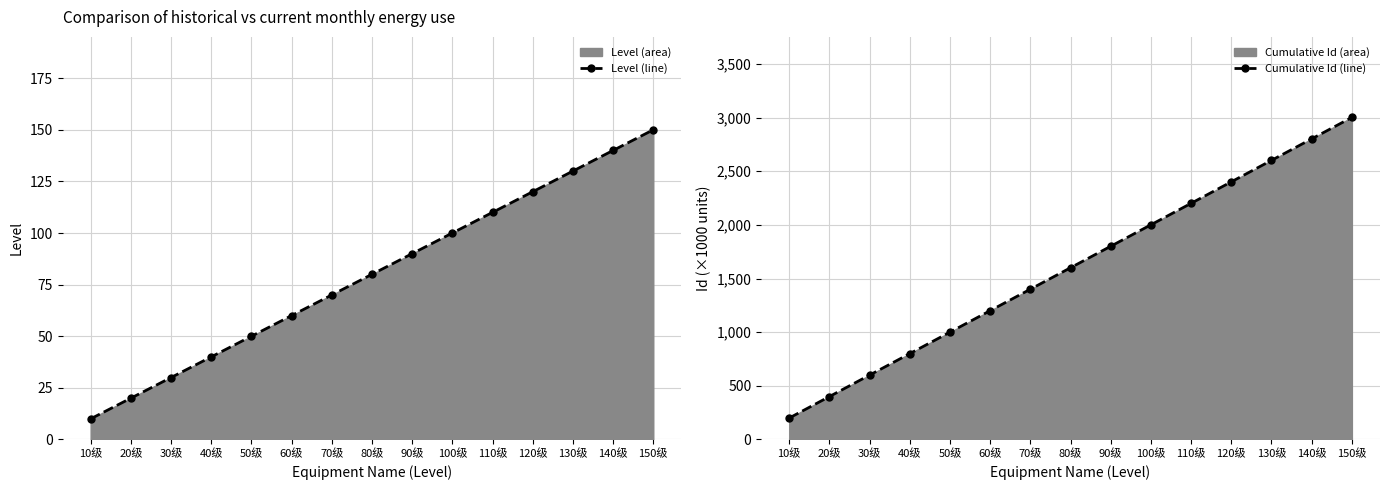

Which series has the widest spread of values?

Cumulative Id (line)